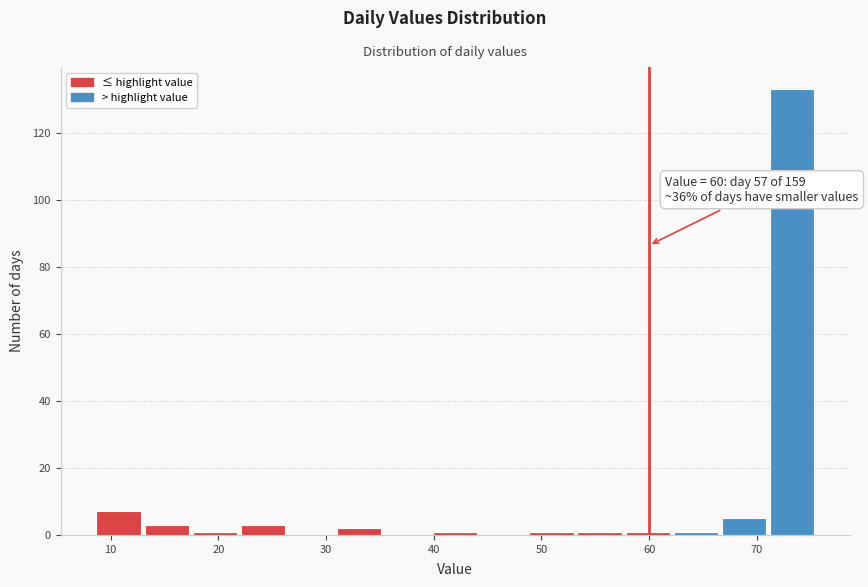

Over which range of the x-axis is the bar tallest?

71 to 76